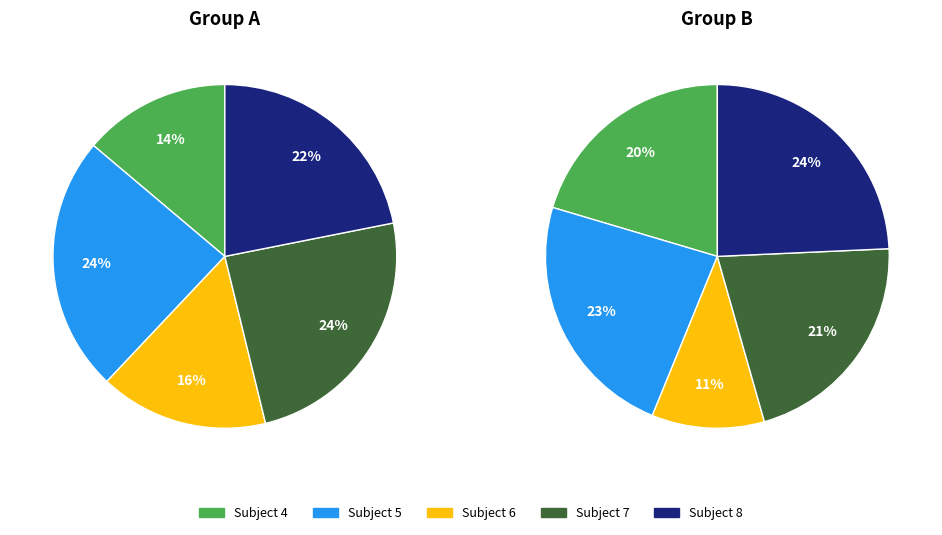

True or false: 7 accounts for 24% of the total.

True